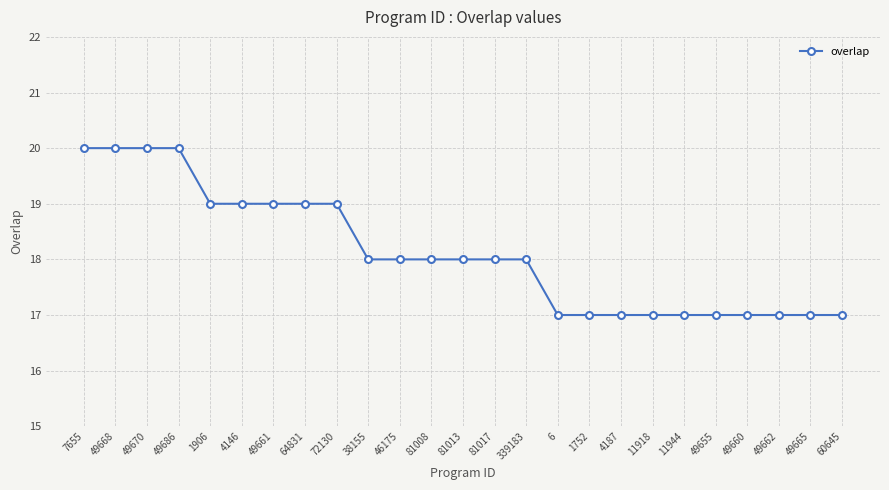

What is the greatest value displayed?

20